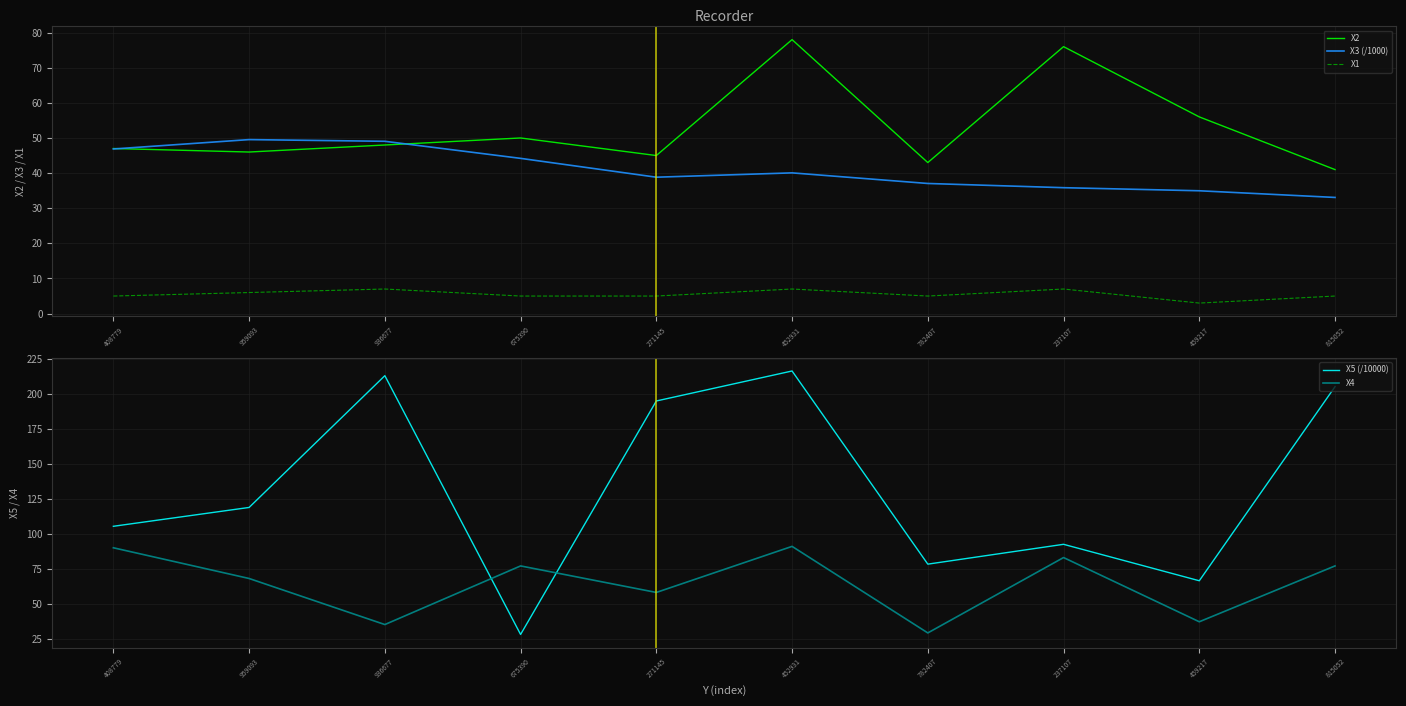

Which series changed the most between 452931 and 782407?

X5 (/10000)